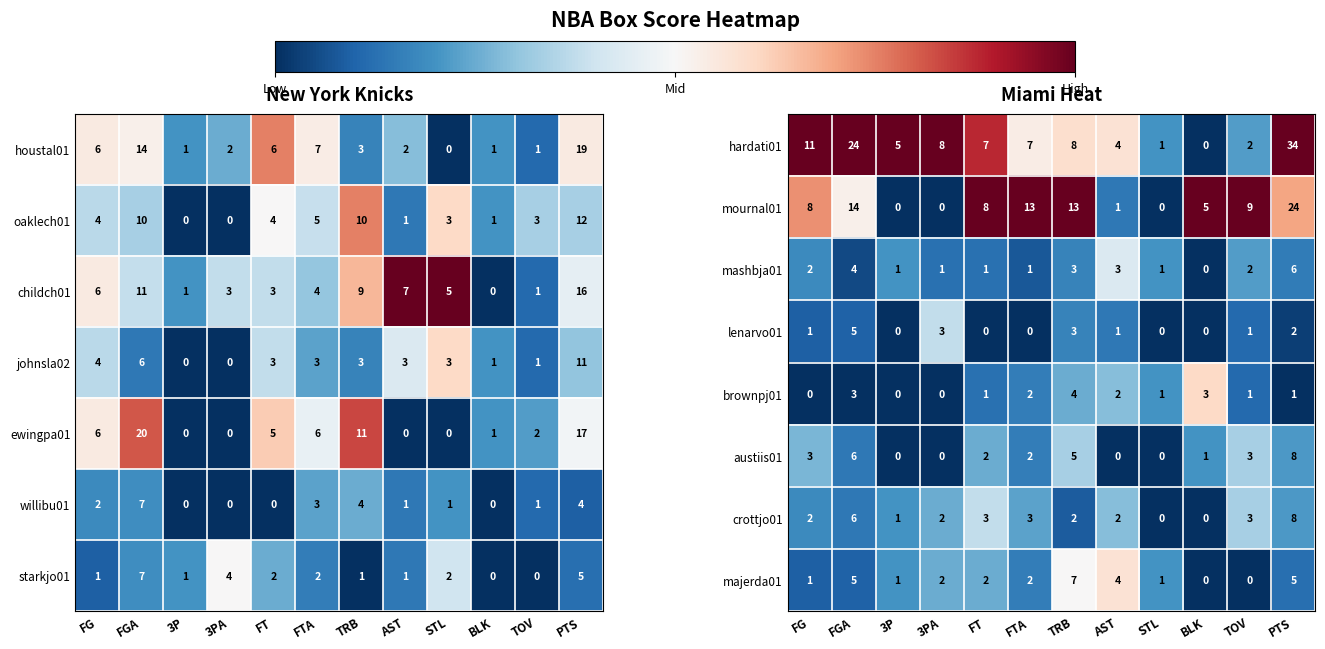

Is the value of lenarvo01 at AST greater than the value of hardati01 at 3PA?

No